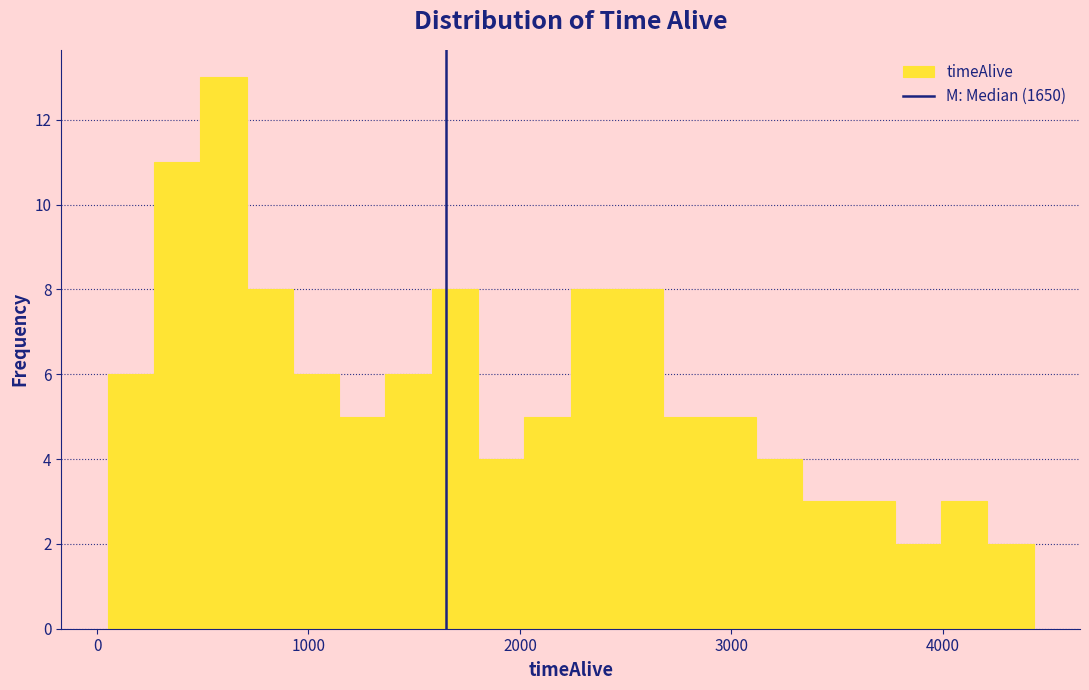

Around what value on the x-axis is the tallest bar? Give the approximate position of its centre, as read against the axis.

600